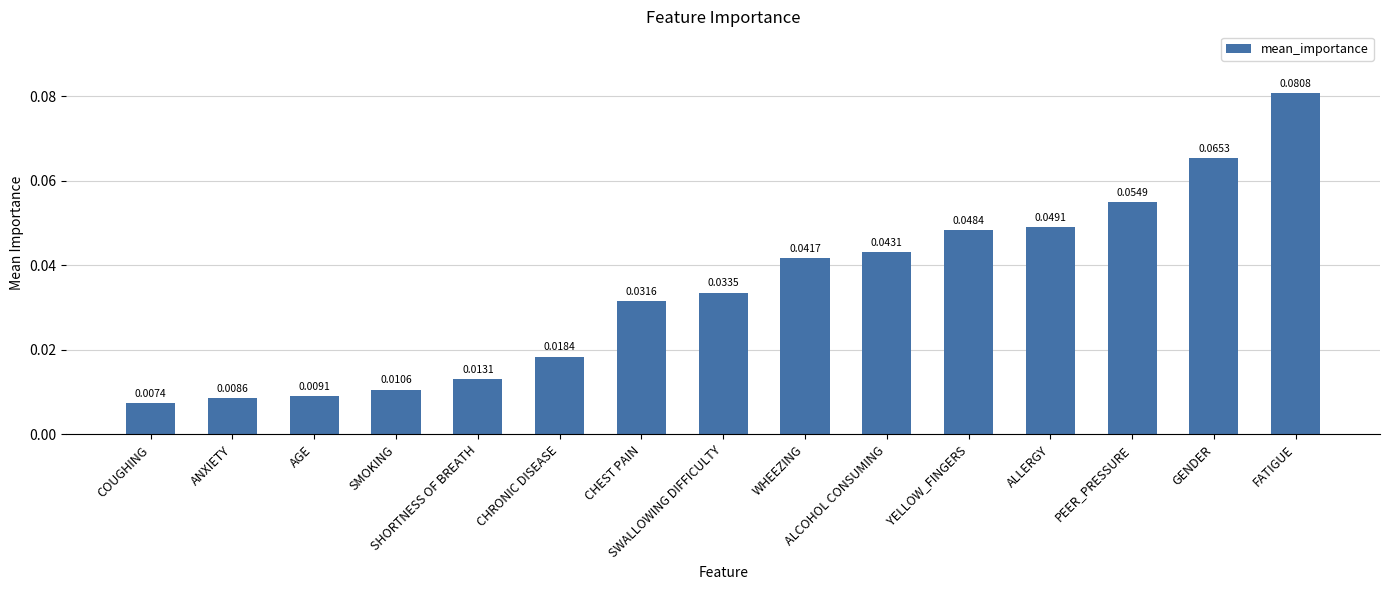

What is the greatest value displayed?

0.1